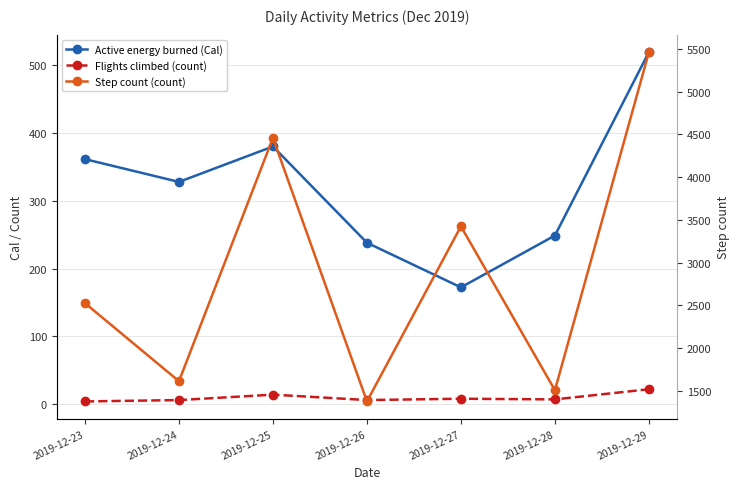

What is the difference between the Step count (count) values at 2019-12-23 and 2019-12-28?

1019.0